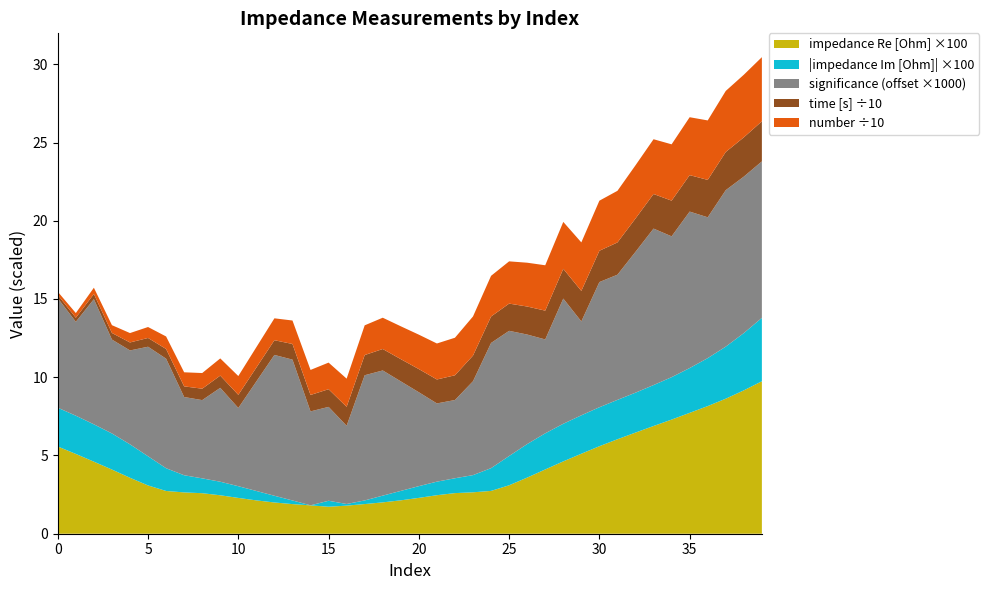

Reading left to right, extract all data points from this chart.

impedance Re [Ohm]: 0.1	0.1	0.0	0.0	0.0	0.0	0.0	0.0	0.0	0.0	0.0	0.0	0.0	0.0	0.0	0.0	0.0	0.0	0.0	0.0	0.0	0.0	0.0	0.0	0.0	0.0	0.0	0.0	0.0	0.1	0.1	0.1	0.1	0.1	0.1	0.1	0.1	0.1	0.1	0.1
impedance Im [Ohm]: -0.0	-0.0	-0.0	-0.0	-0.0	-0.0	-0.0	-0.0	-0.0	-0.0	-0.0	-0.0	-0.0	-0.0	-0.0	0.0	0.0	-0.0	-0.0	-0.0	-0.0	-0.0	-0.0	-0.0	-0.0	-0.0	-0.0	-0.0	-0.0	-0.0	-0.0	-0.0	-0.0	-0.0	-0.0	-0.0	-0.0	-0.0	-0.0	-0.0
significance: 1.0	1.0	1.0	1.0	1.0	1.0	1.0	1.0	1.0	1.0	1.0	1.0	1.0	1.0	1.0	1.0	1.0	1.0	1.0	1.0	1.0	1.0	1.0	1.0	1.0	1.0	1.0	1.0	1.0	1.0	1.0	1.0	1.0	1.0	1.0	1.0	1.0	1.0	1.0	1.0
time [s]: 2.1	2.6	3.3	4.2	5.1	5.6	6.2	6.8	7.3	7.8	8.4	8.9	9.4	10.0	10.5	11.3	12.1	12.9	13.7	14.2	14.8	15.3	15.8	16.4	16.9	17.4	17.9	18.4	19.0	19.5	20.0	20.6	21.3	22.1	22.8	23.3	23.9	24.4	25.1	25.6
number: 2.0	3.0	4.0	5.0	6.0	7.0	8.0	9.0	10.0	11.0	12.0	13.0	14.0	15.0	16.0	17.0	18.0	19.0	20.0	21.0	22.0	23.0	24.0	25.0	26.0	27.0	28.0	29.0	30.0	31.0	32.0	33.0	34.0	35.0	36.0	37.0	38.0	39.0	40.0	41.0